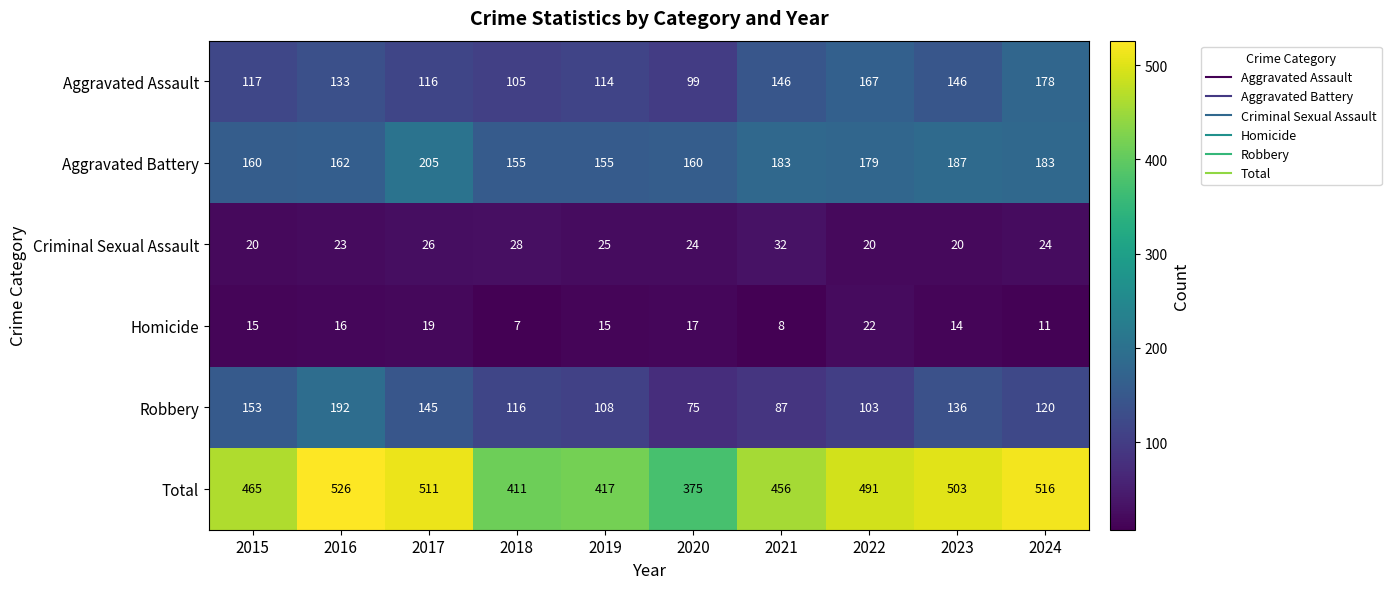

Count the number of categories in the chart.

10